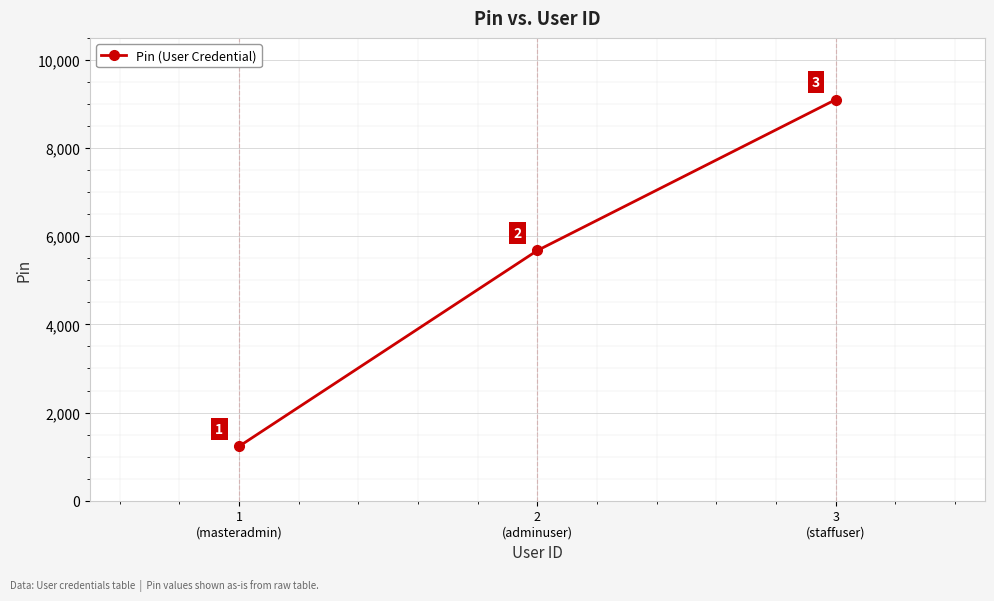

How many lines are shown in the chart?

1